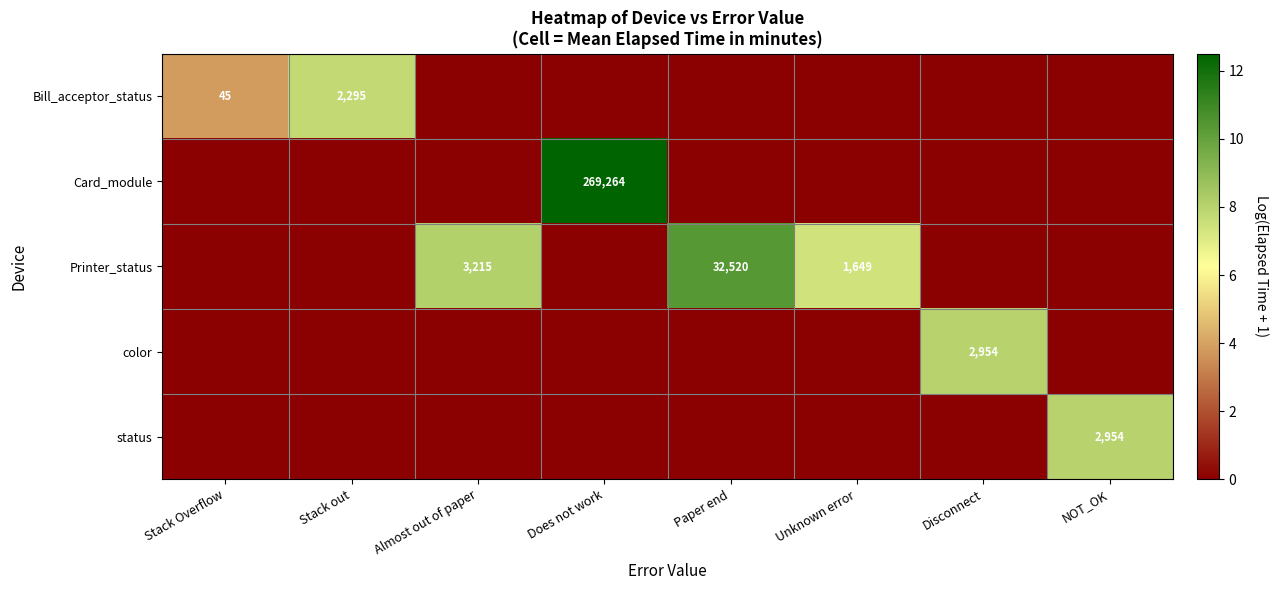

True or false: Bill_acceptor_status has a value of 2295 at Stack out.

True